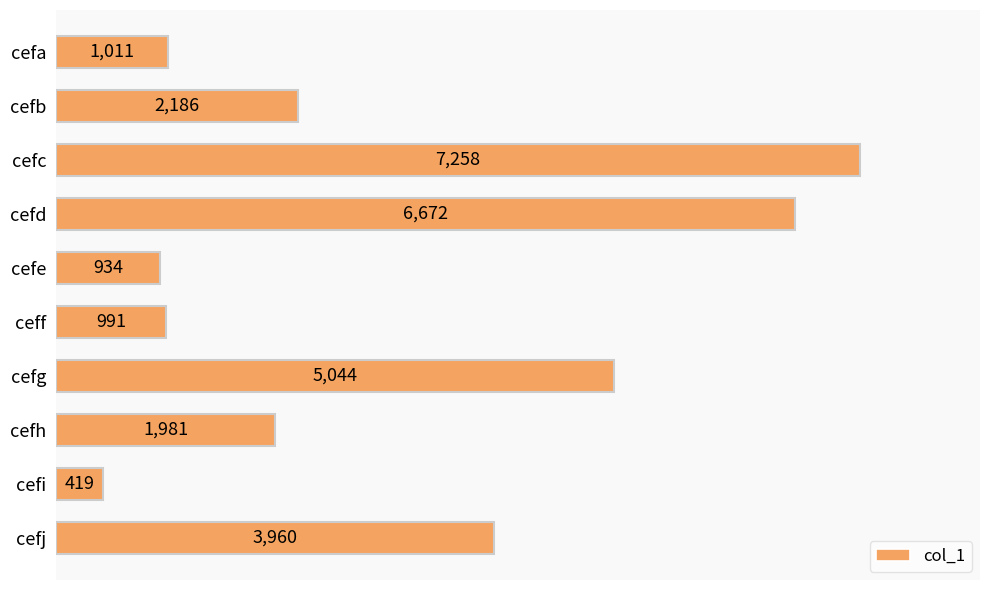

What is the difference between the maximum and second lowest values?

6324